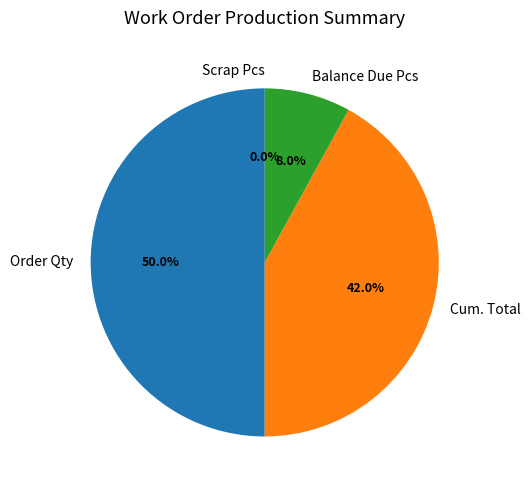

Rank the categories by value from highest to lowest.

Order Qty, Cum. Total, Balance Due Pcs, Scrap Pcs